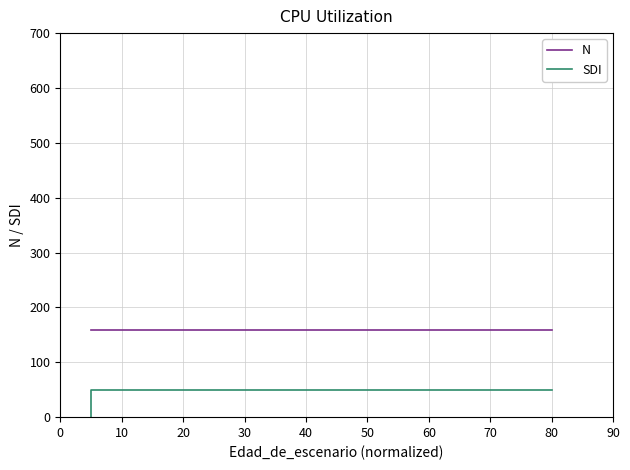

What position from the right is 80?

1